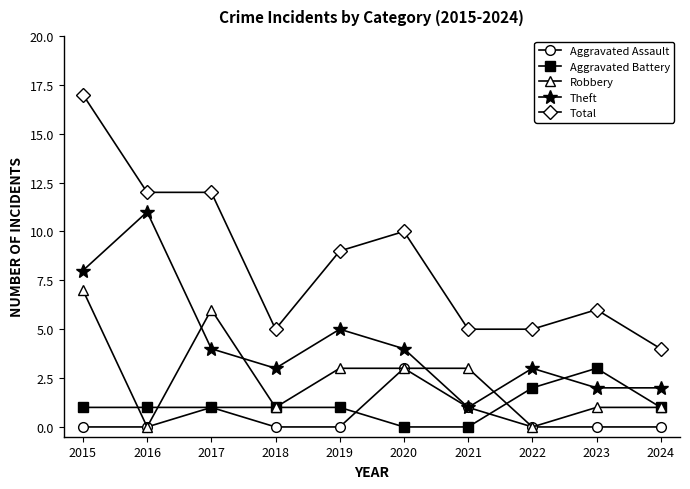

The value of Total at 2015 is 17. True or false?

True